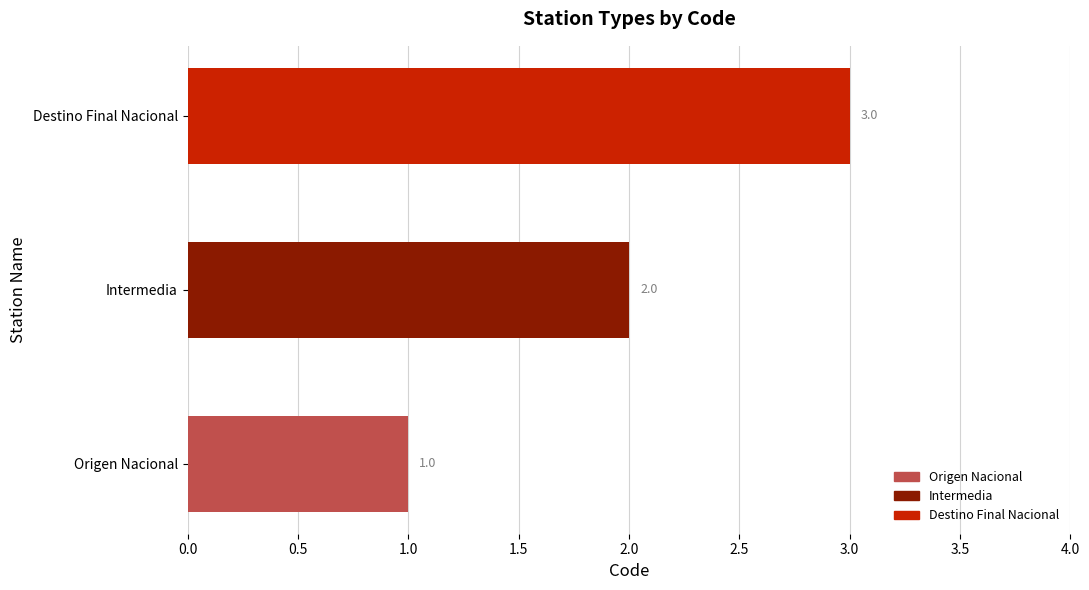

What is the average value?

2